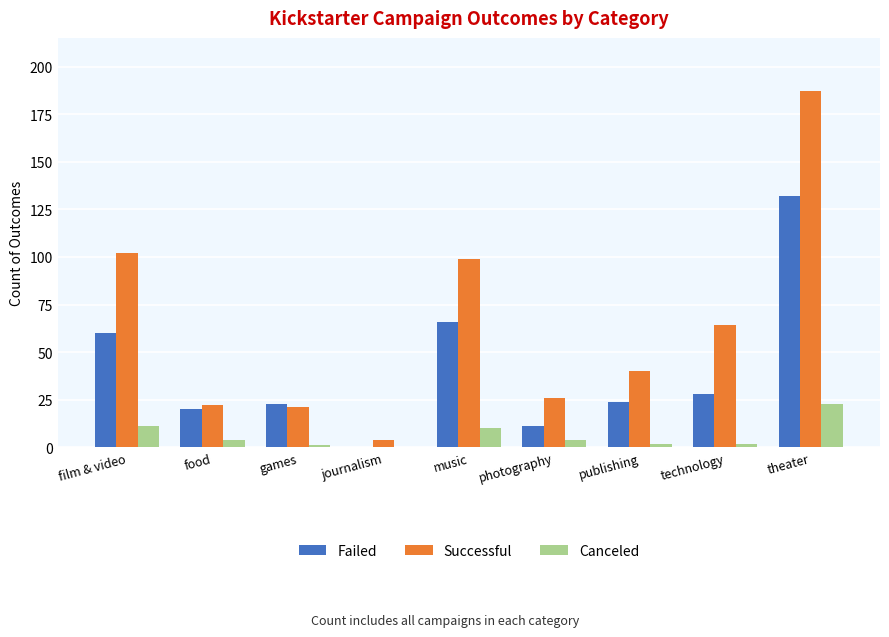

What is the average value of the Failed series?

40